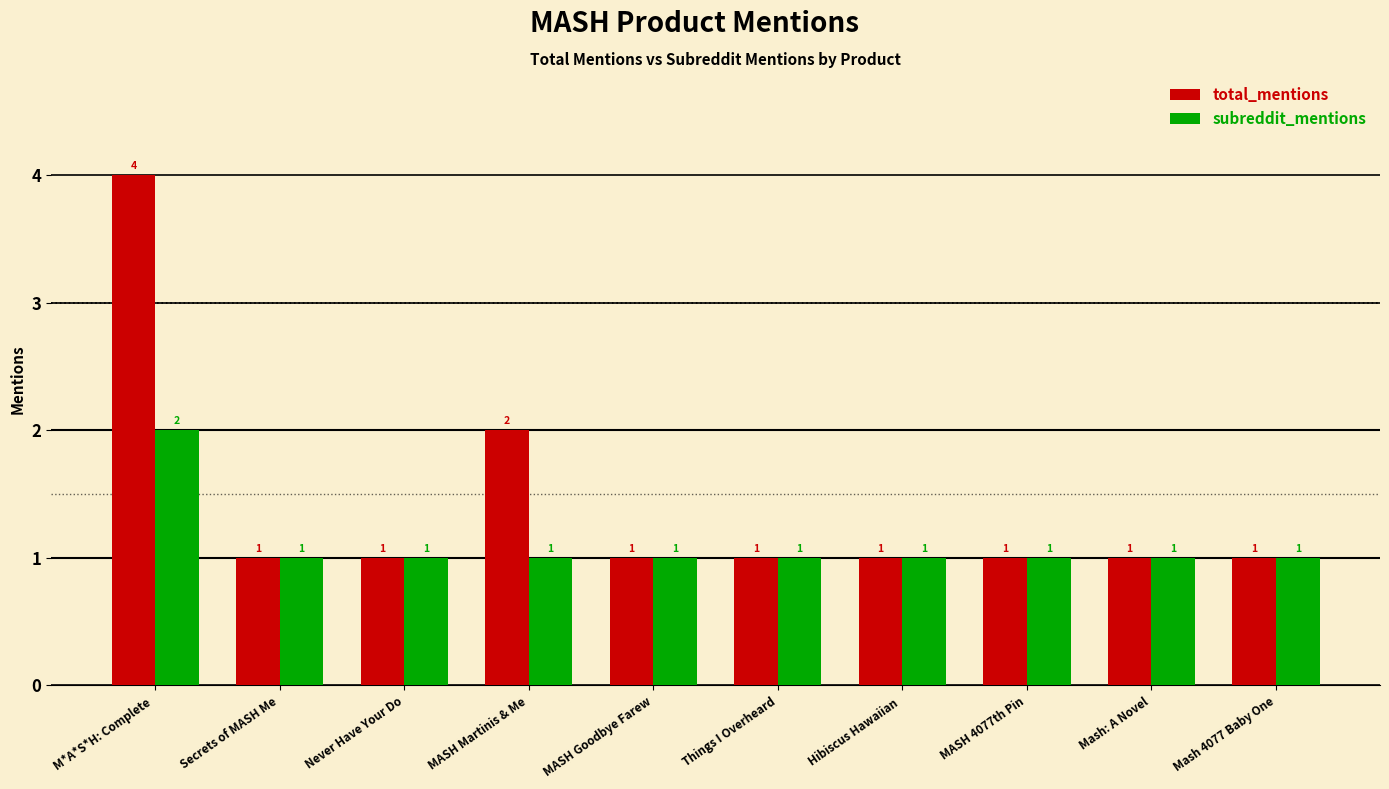

Rank the series by their average value, from lowest to highest.

subreddit_mentions, total_mentions